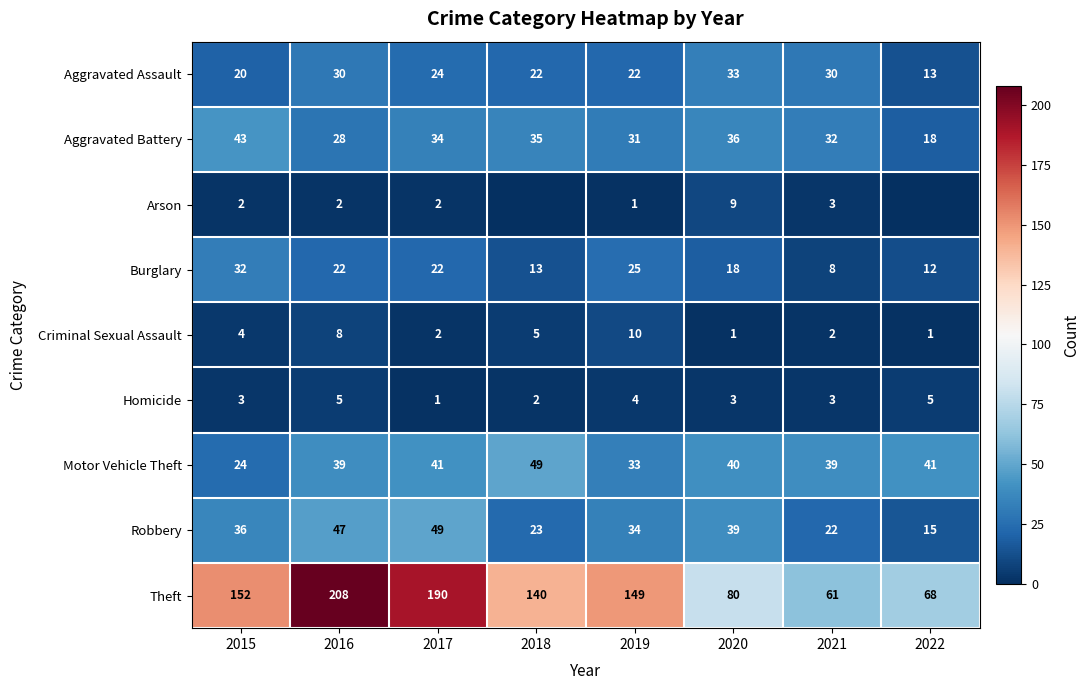

What is the sum of the Burglary values at 2021 and 2017?

30